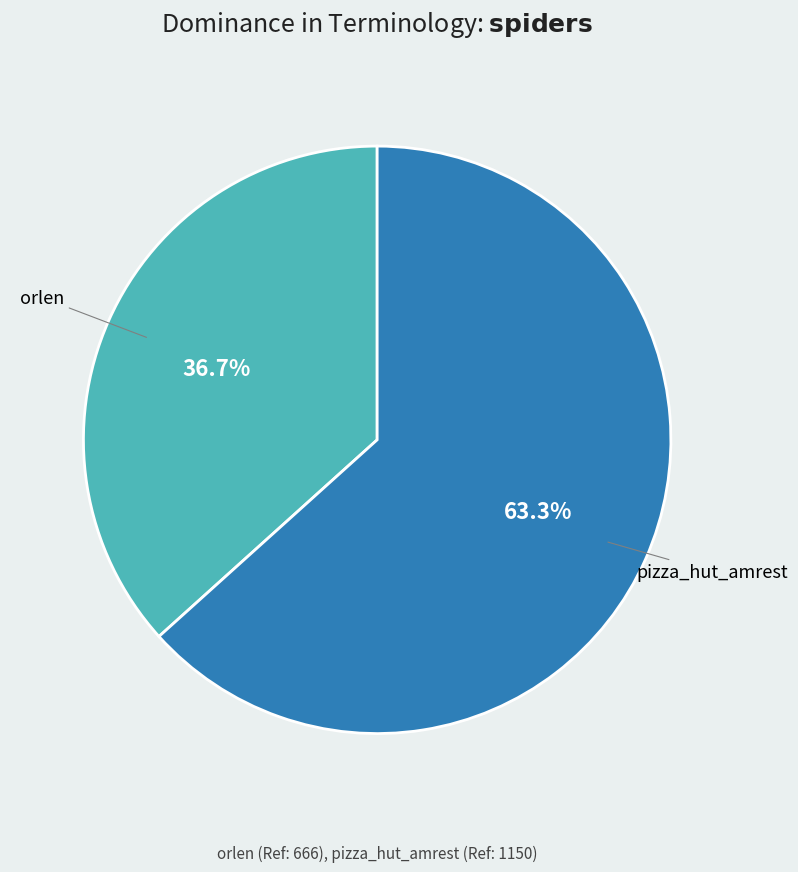

Does any single category account for the majority?

Yes